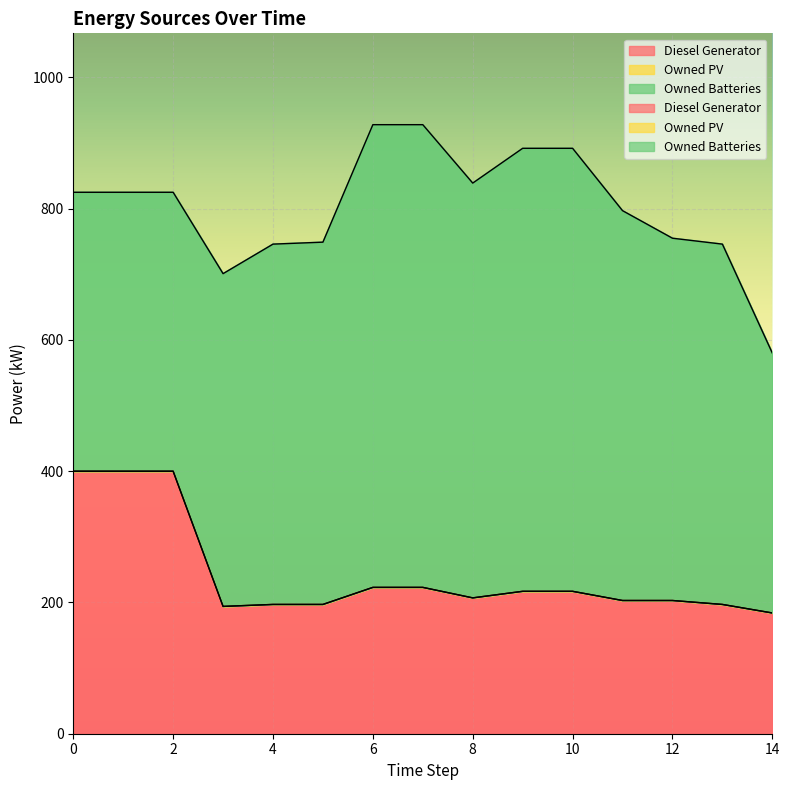

Reading left to right, what are all the values shown in this chart?

Diesel Generator: 0=400	1=400	2=400	3=194	4=197	5=197	6=223	7=223	8=207	9=217	10=217	11=203	12=203	13=197	14=184
Owned PV: 0=0	1=0	2=0	3=0	4=0	5=0	6=0	7=0	8=0	9=0	10=0	11=0	12=0	13=0	14=0
Owned Batteries: 0=425	1=425	2=425	3=507	4=549	5=552	6=705	7=705	8=632	9=675	10=675	11=594	12=552	13=549	14=396